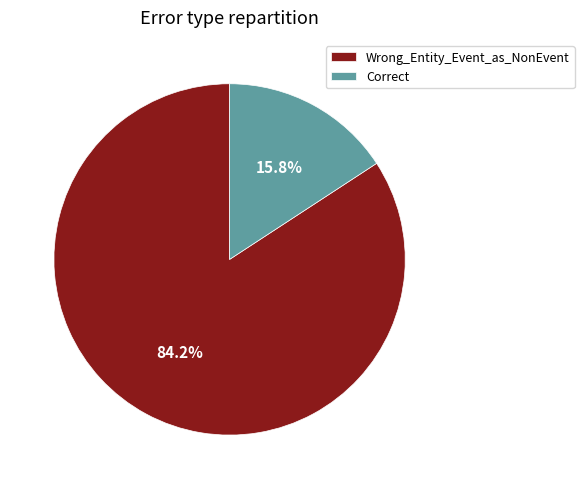

Approximately how many times larger is the value at Wrong_Entity_Event_as_NonEvent compared to Correct?

5.3